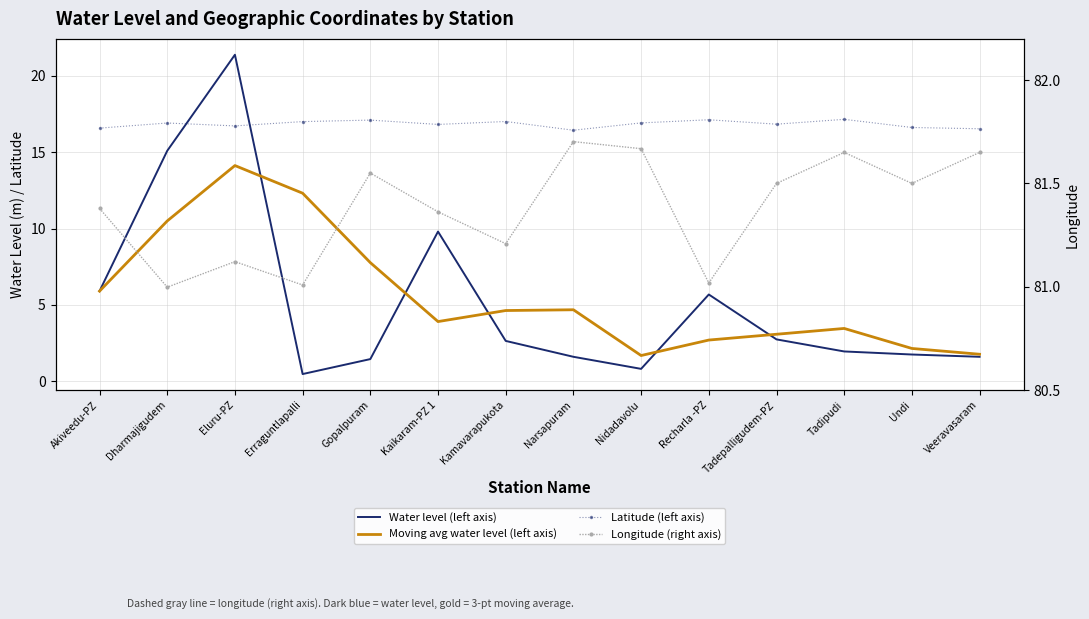

What is the total value across all series at Erraguntlapalli?

110.8